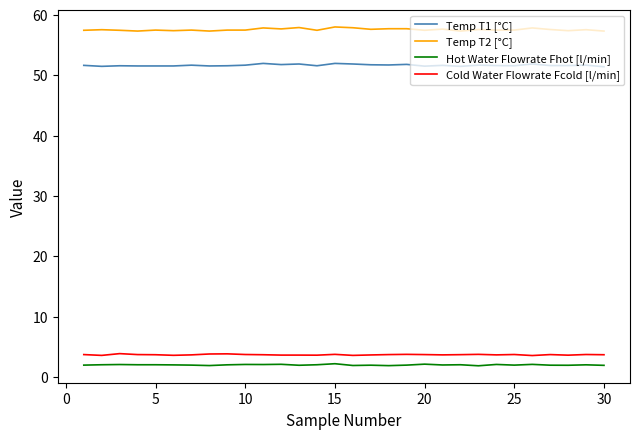

True or false: Temp T1 [°C] and Cold Water Flowrate Fcold [l/min] cross at least once.

False